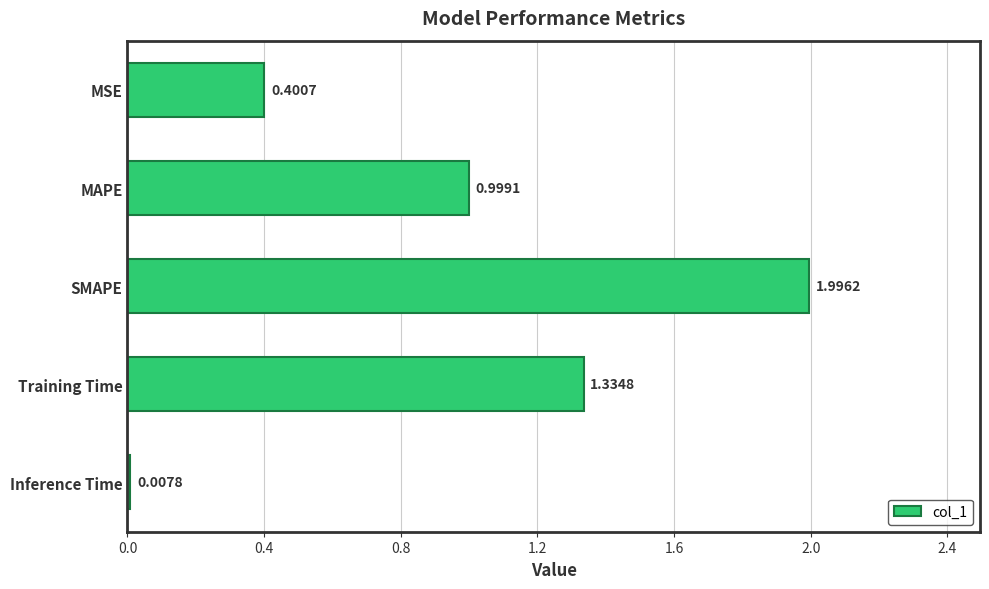

How many categories are shown in the chart?

5